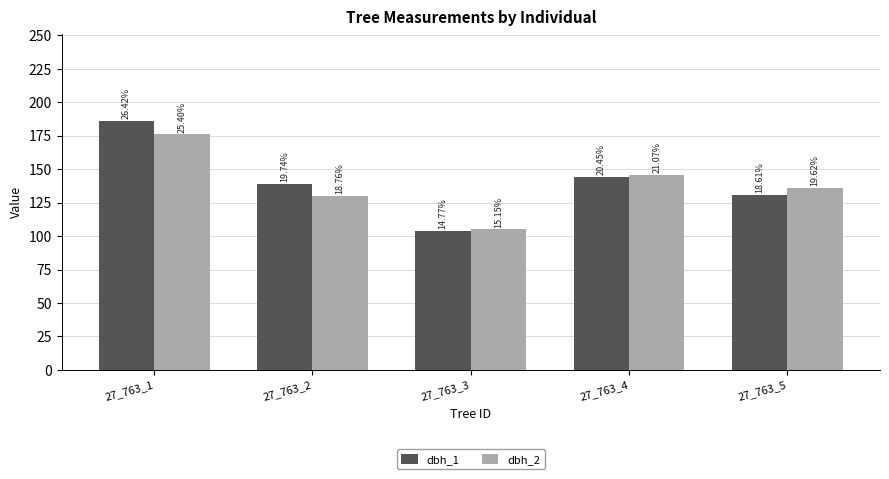

How many groups of bars are there?

5